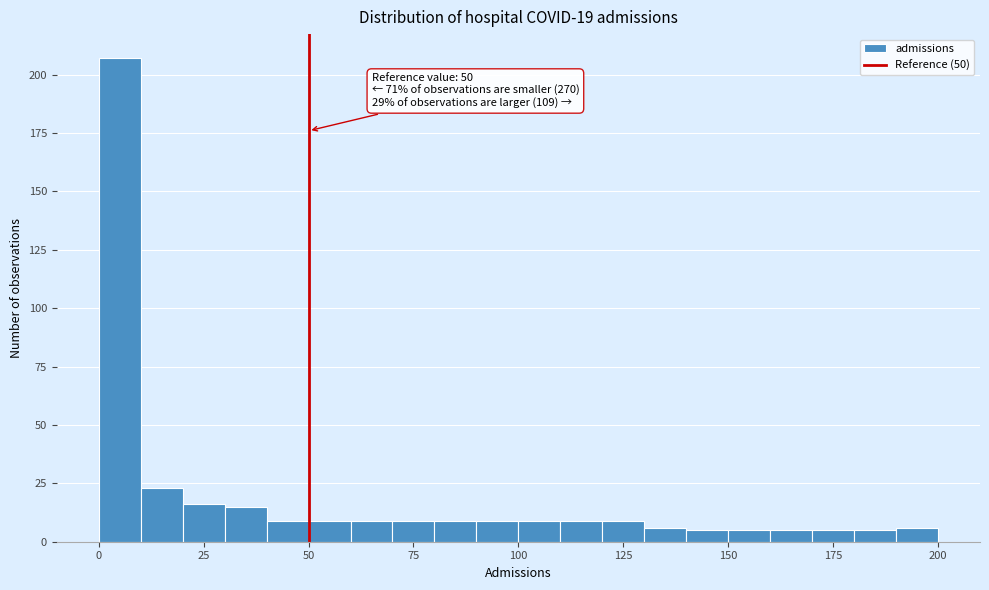

Around what value on the x-axis is the tallest bar? Give the approximate position of its centre, as read against the axis.

5